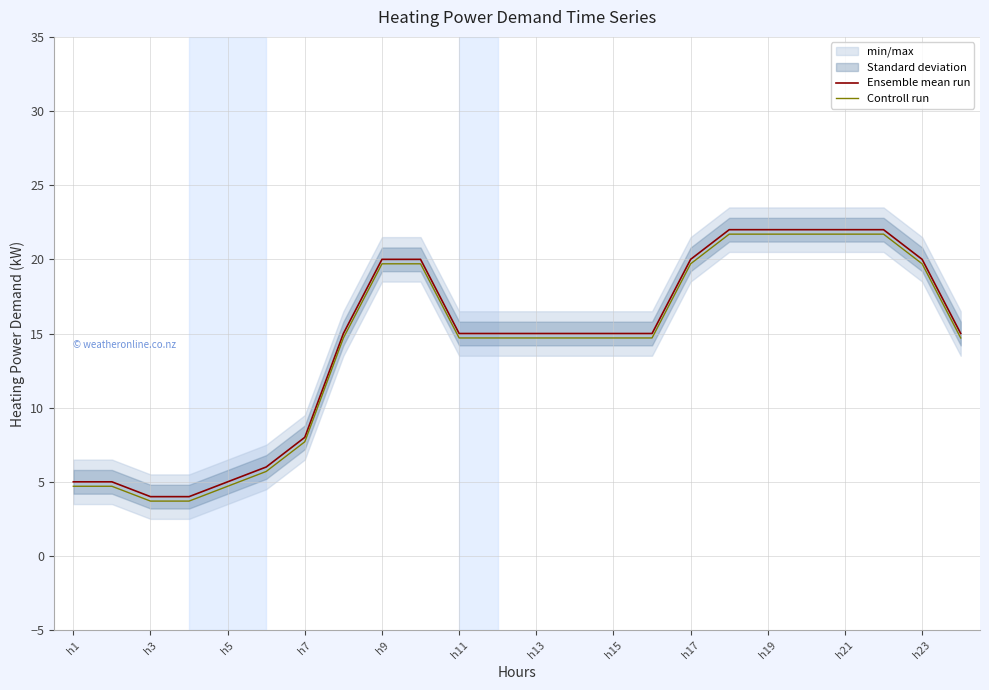

Is it true that Ensemble mean run equals 5.0 at h1?

True